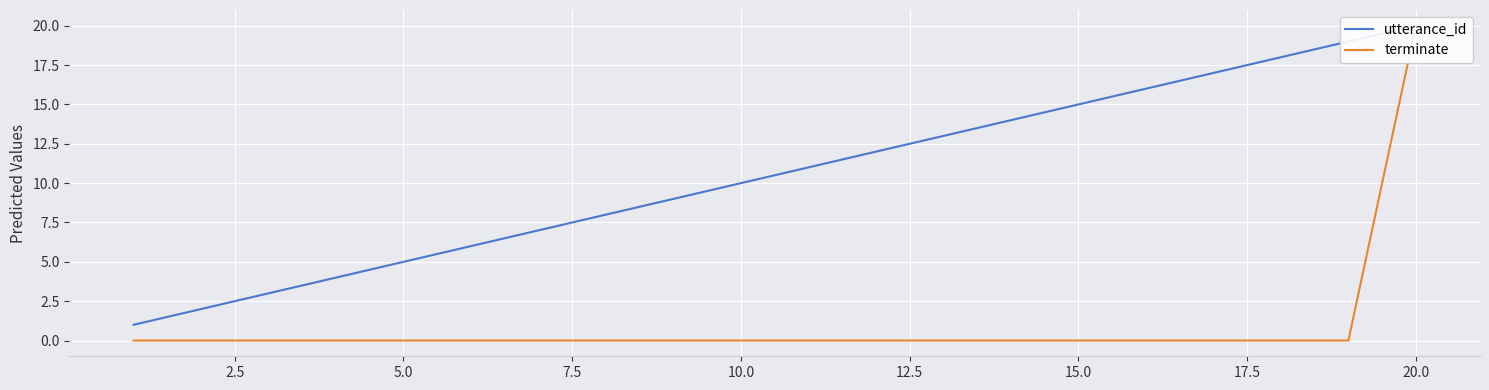

Which series has the largest total across all categories?

utterance_id